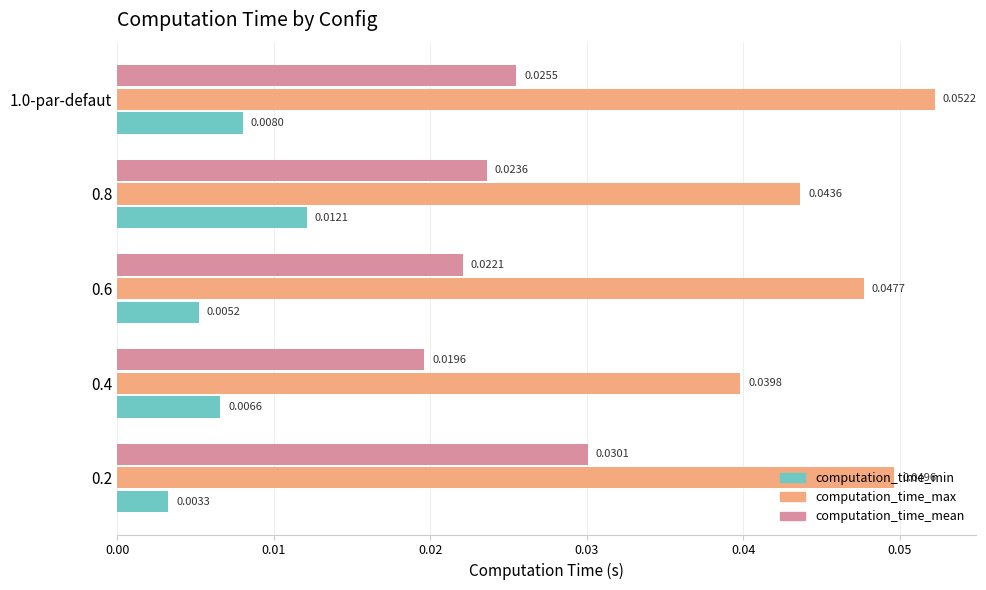

Rank the series by their maximum value, from lowest to highest.

computation_time_min, computation_time_mean, computation_time_max